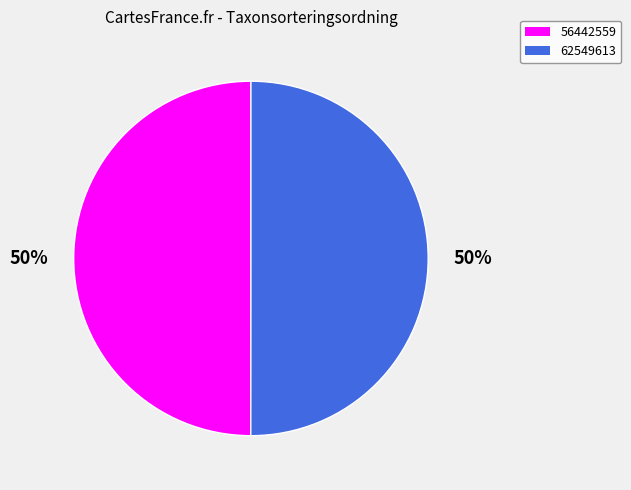

What percentage is the 56442559 slice, to the nearest percent?

50%